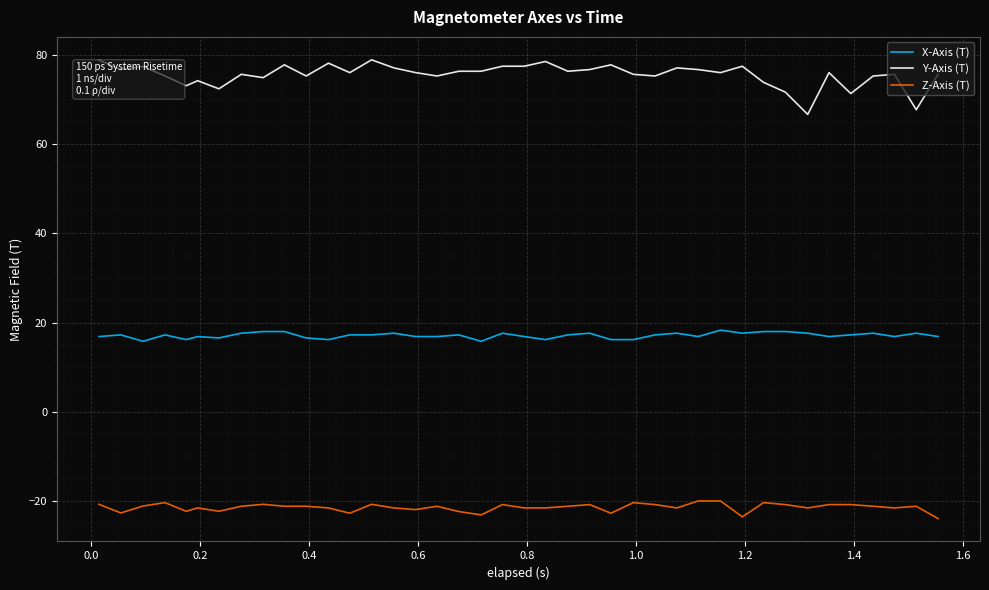

Which series has the widest spread of values?

Y-Axis (T)